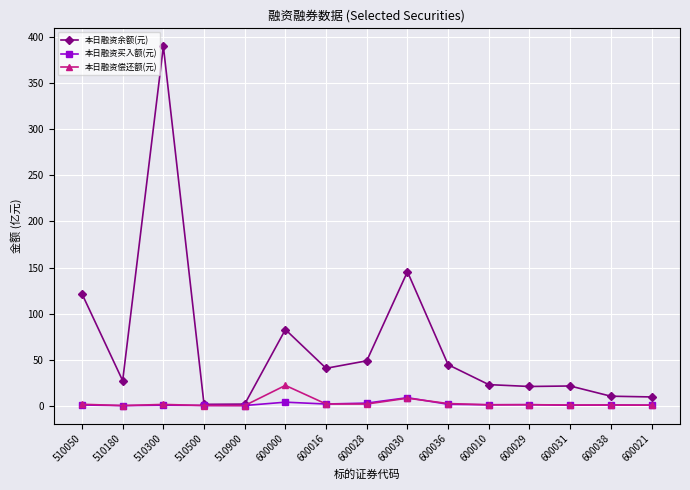

What is the value of the 本日融资买入额(元) point at the 14th from the left?

0.8